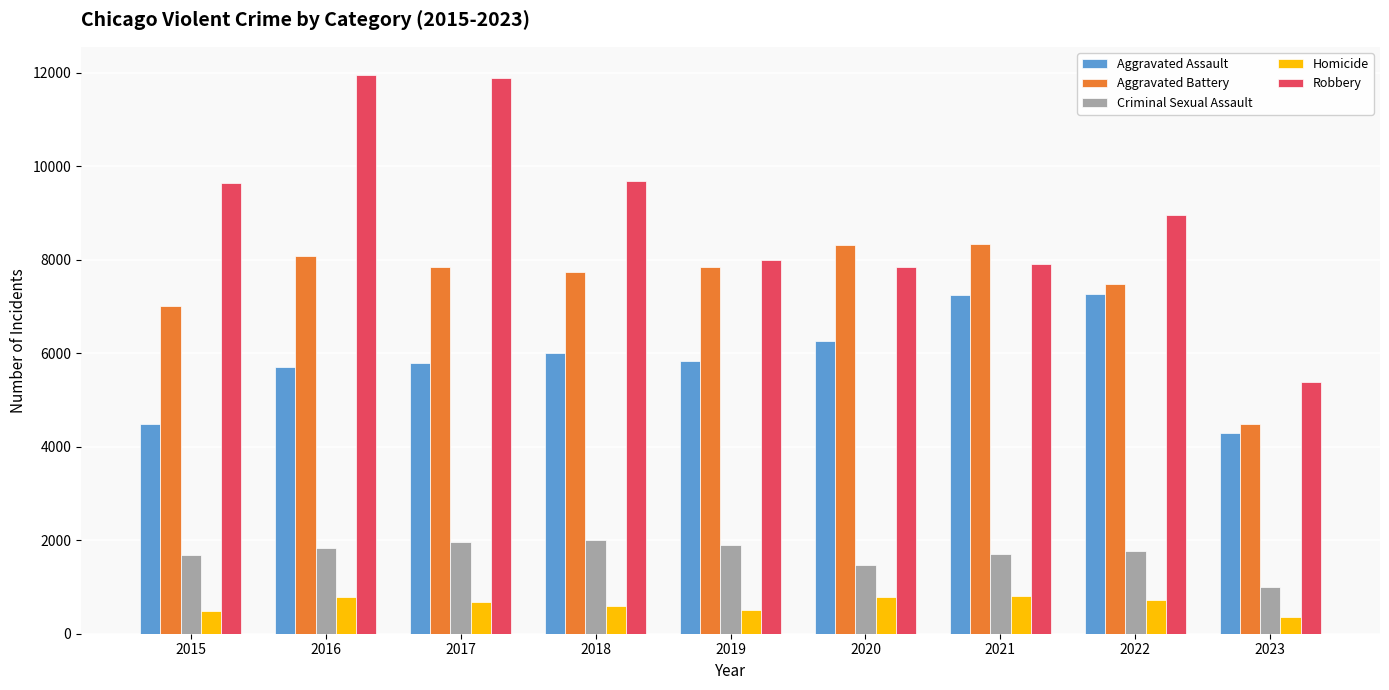

Which category has the lowest value across all series?

2023